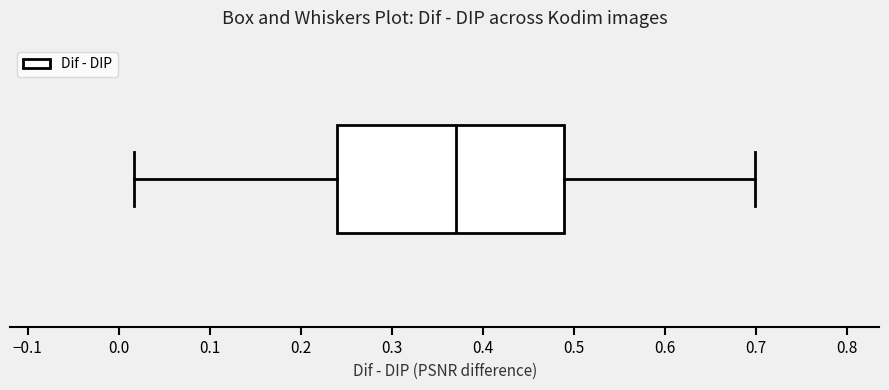

Where is the left edge of the box on the x-axis? The values are not printed on the chart, so give them approximately, as read against the axis.

0.24